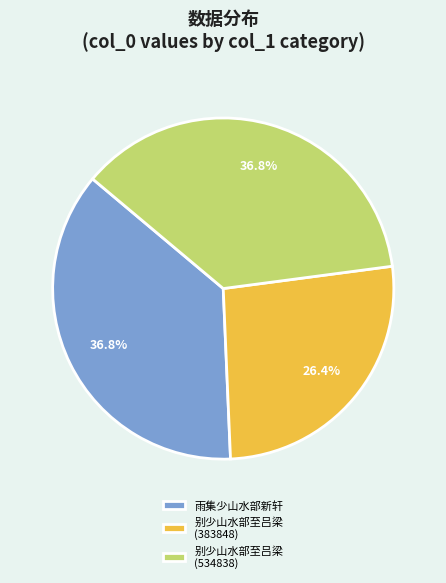

How many segments does this pie chart have?

3